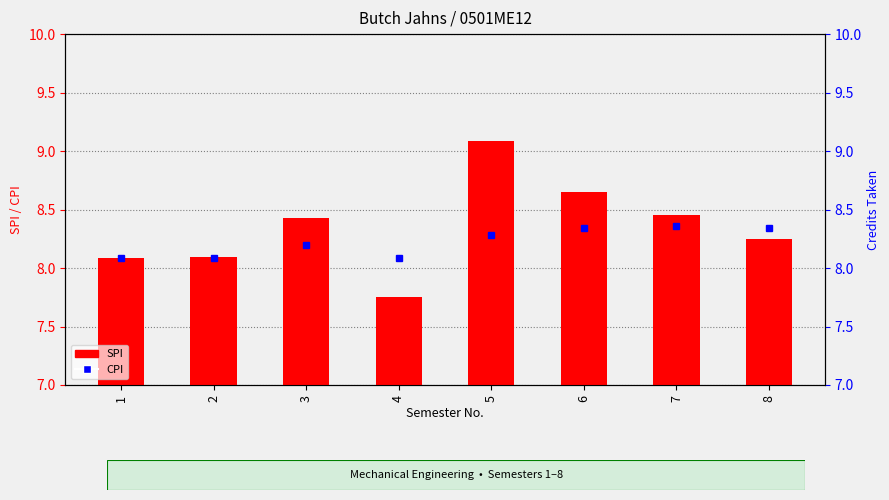

Are the bars horizontal?

No